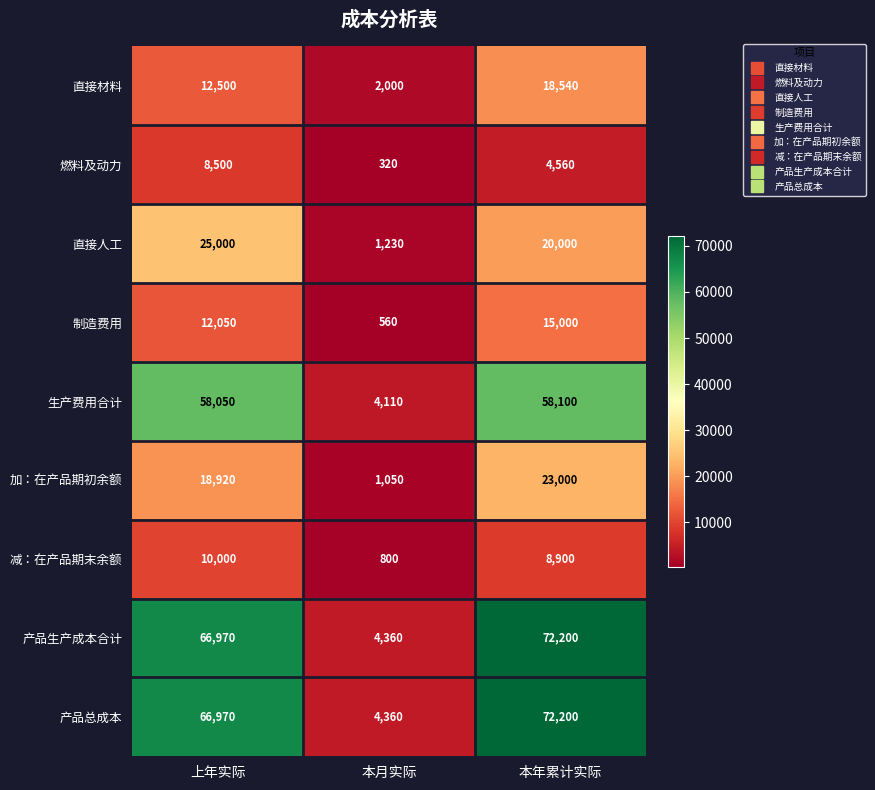

At which category is the sum across all series the highest?

本年累计实际